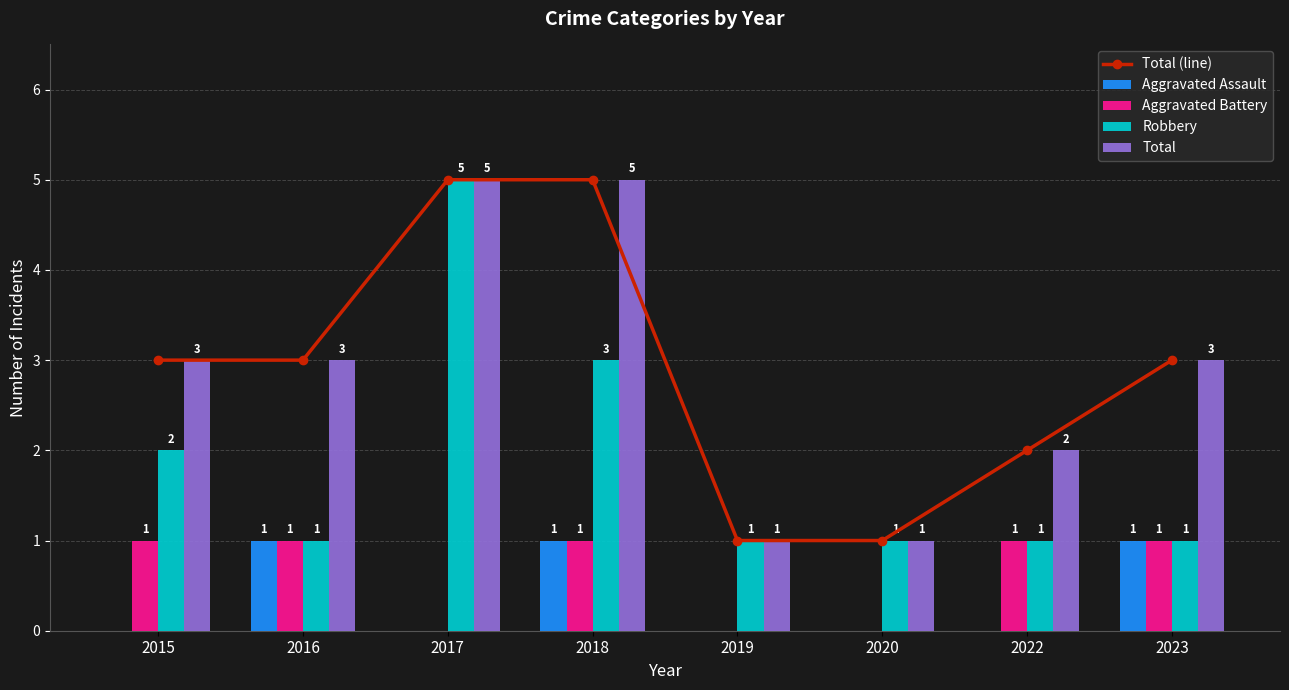

At which category is the sum across all series the highest?

2017